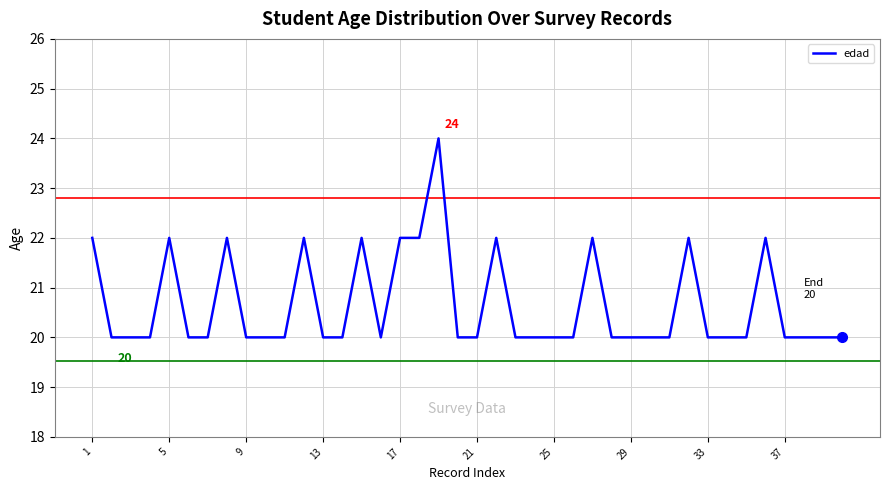

What is the smallest value displayed?

20